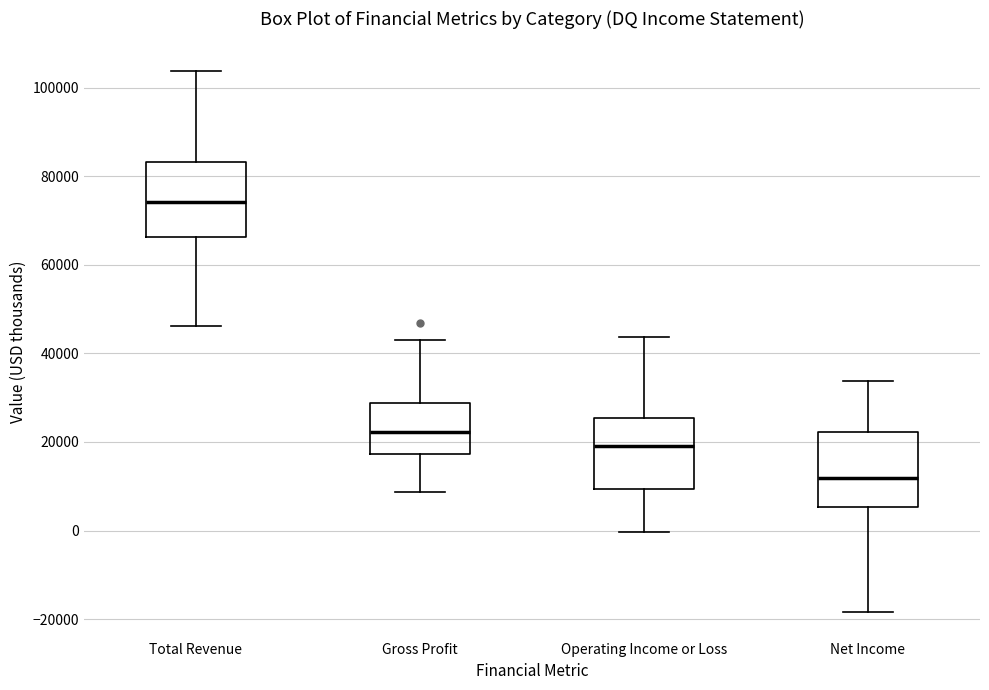

Which box has the highest median line?

Total Revenue